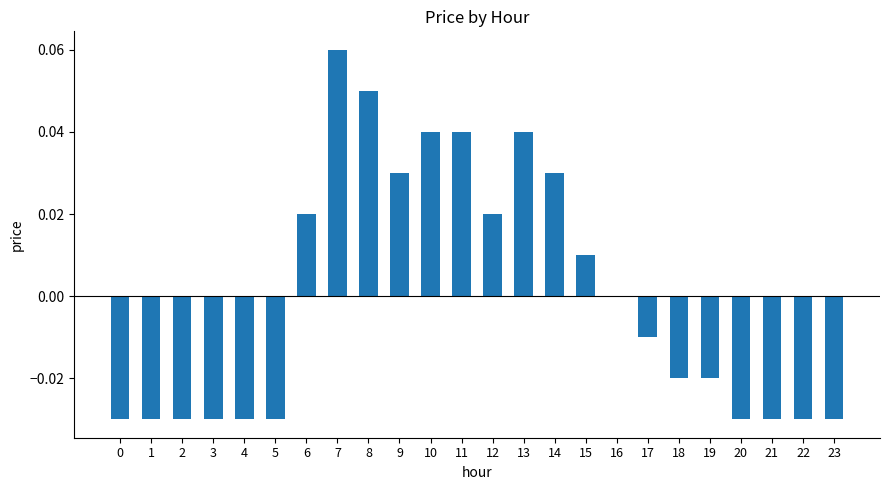

At which category does the chart reach its peak across all series?

7